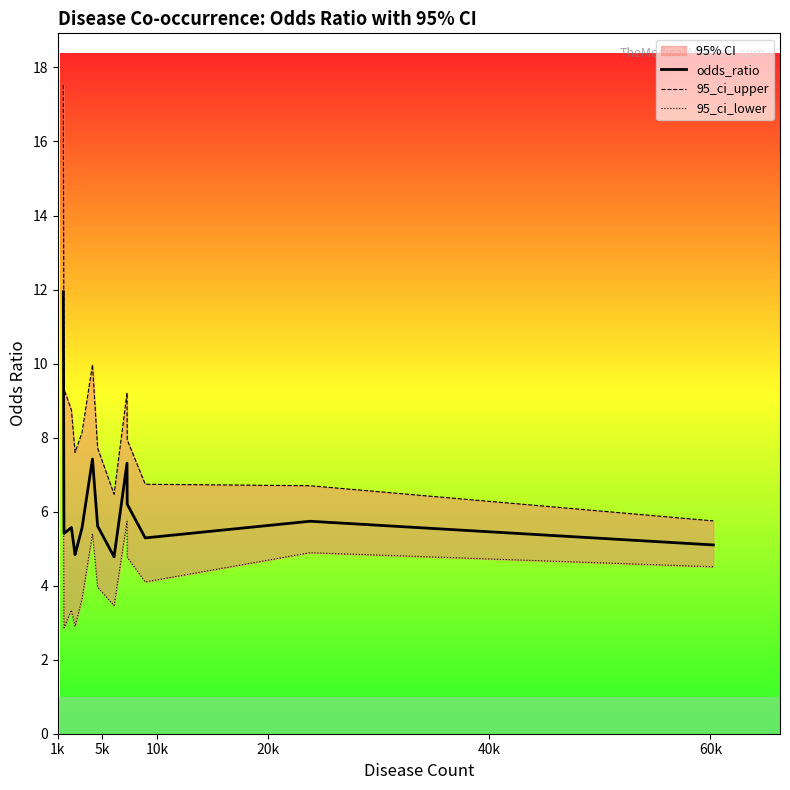

What is the lowest value of the odds_ratio series?

4.8